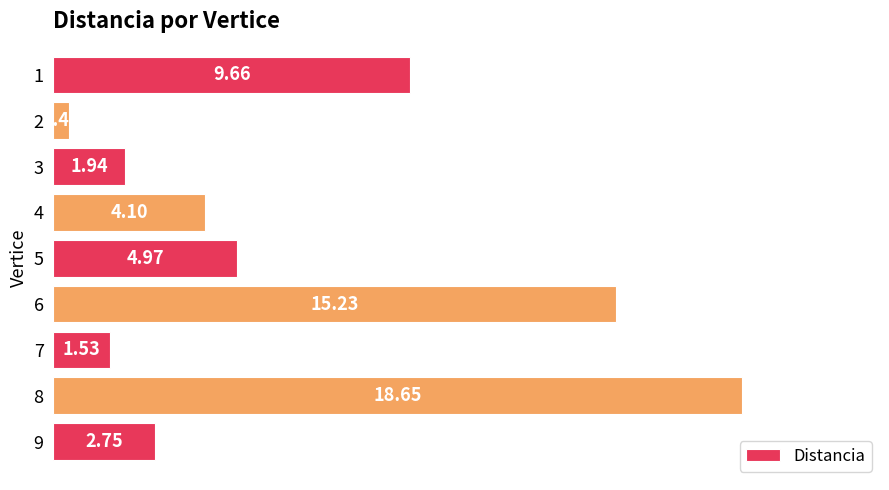

Which has a higher value, 7 or 9?

9